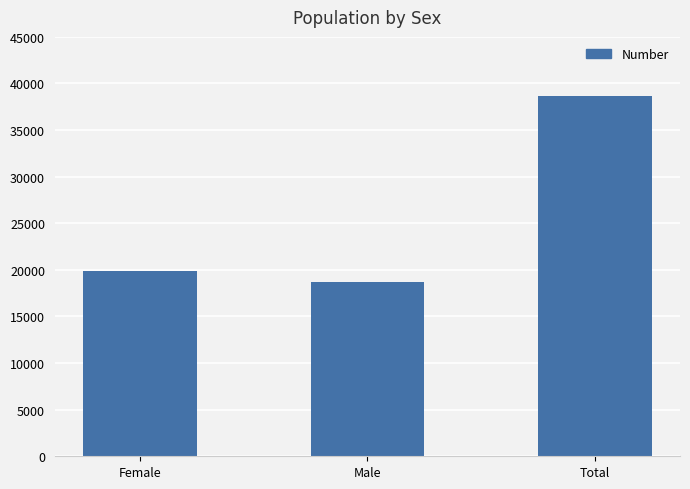

Does the chart contain stacked bars?

No